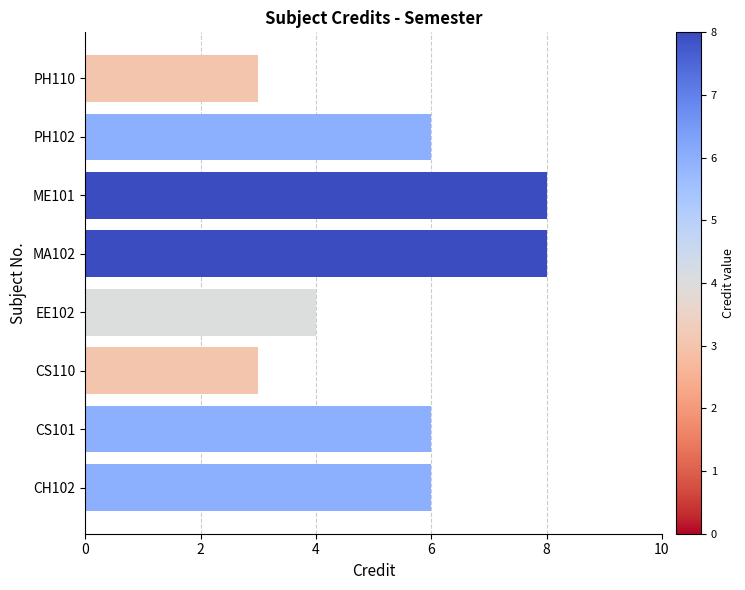

How many categories are shown in the chart?

8